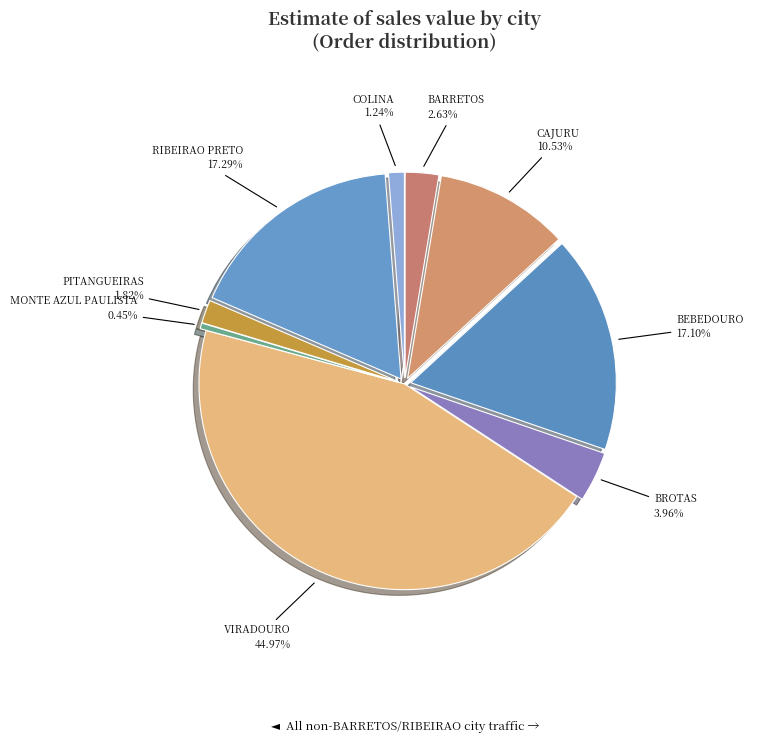

Combined, what portion of the pie is COLINA and MONTE AZUL PAULISTA?

1.7%